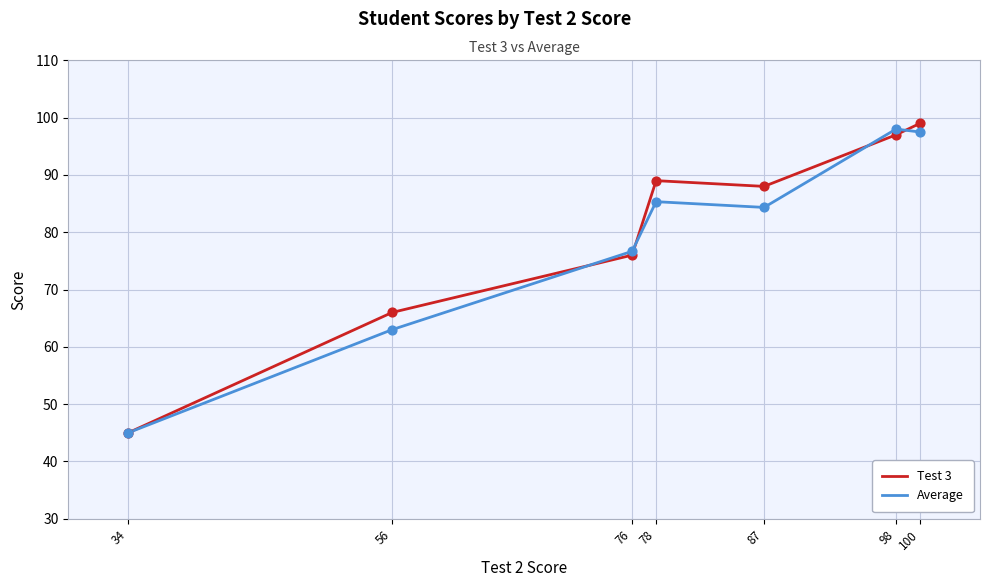

At how many categories does at least one series exceed 82?

4